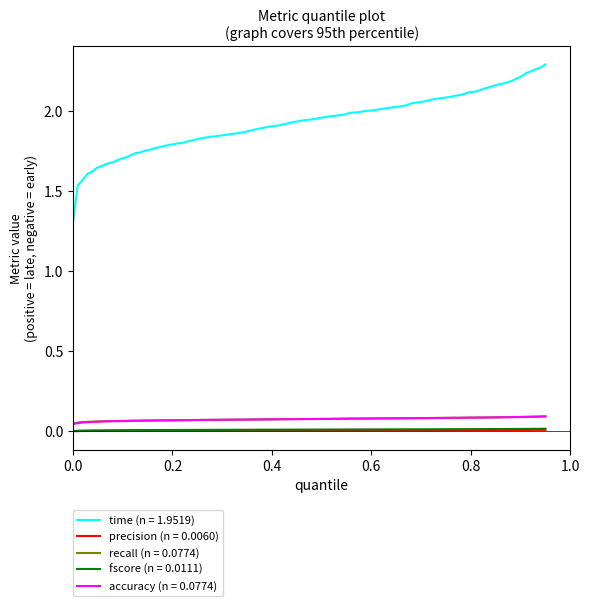

True or false: precision (n = 0.0060) and time (n = 1.9519) cross at least once.

False